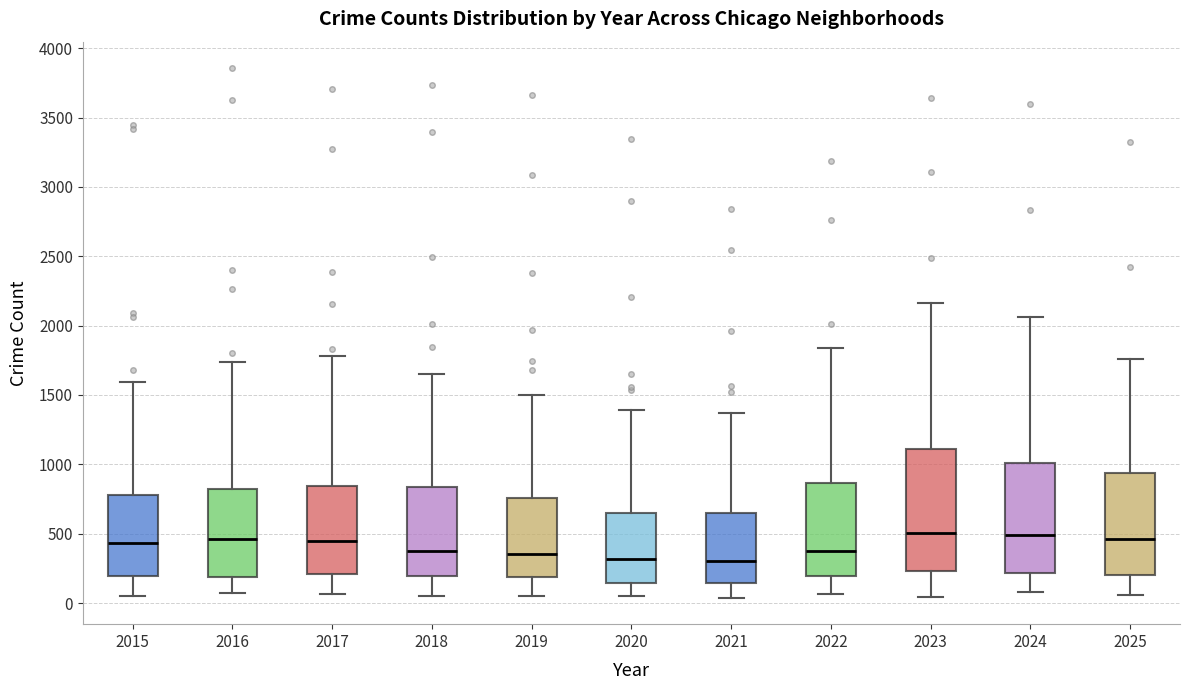

Reading left to right, transcribe this box plot: for each box, give where its median line is, the range the box spans, and where its two whiskers end, as read against the y-axis. The values are not printed on the chart, so give them approximately, as read against the axis.

2015: median 450, box 200 to 800, whiskers 50 to 1600
2016: median 450, box 200 to 800, whiskers 100 to 1750
2017: median 450, box 200 to 850, whiskers 50 to 1800
2018: median 400, box 200 to 850, whiskers 50 to 1650
2019: median 350, box 200 to 750, whiskers 50 to 1500
2020: median 300, box 150 to 650, whiskers 50 to 1400
2021: median 300, box 150 to 650, whiskers 50 to 1350
2022: median 400, box 200 to 850, whiskers 50 to 1850
2023: median 500, box 250 to 1100, whiskers 50 to 2150
2024: median 500, box 200 to 1000, whiskers 100 to 2050
2025: median 450, box 200 to 950, whiskers 50 to 1750